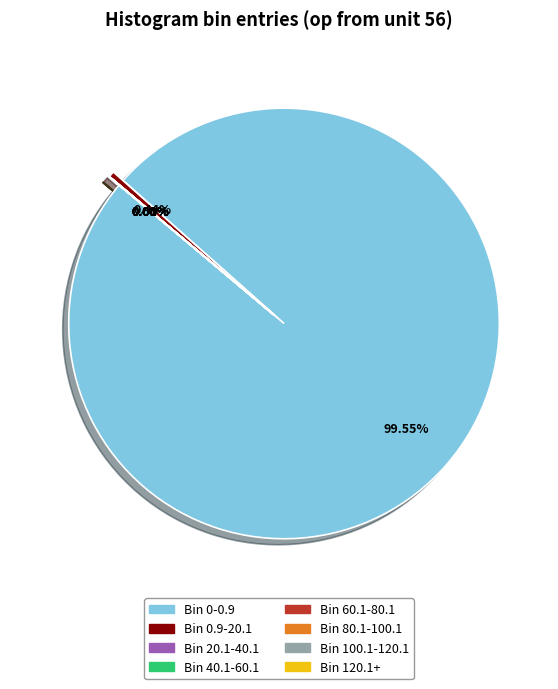

Does Bin 40.1-60.1 account for over 50% of the chart?

No